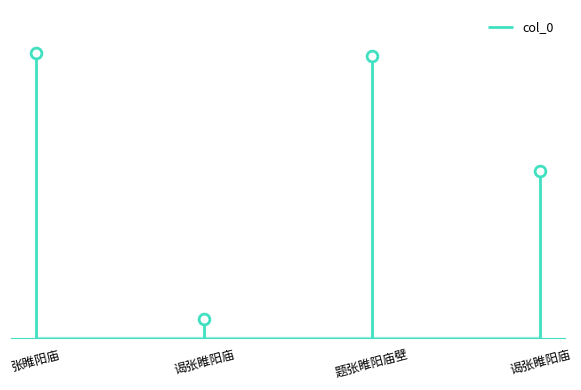

What is the ratio of the value at 谒张睢阳庙 to the value at 张睢阳庙?

0.6